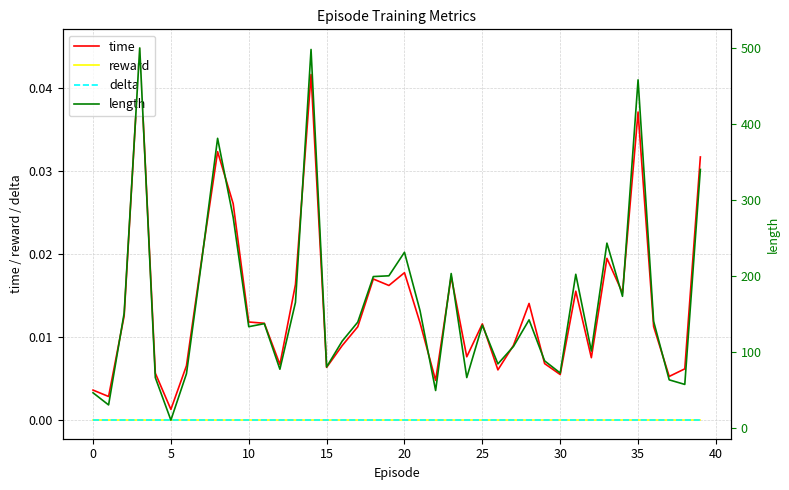

Is this an area chart (filled region under the line)?

No